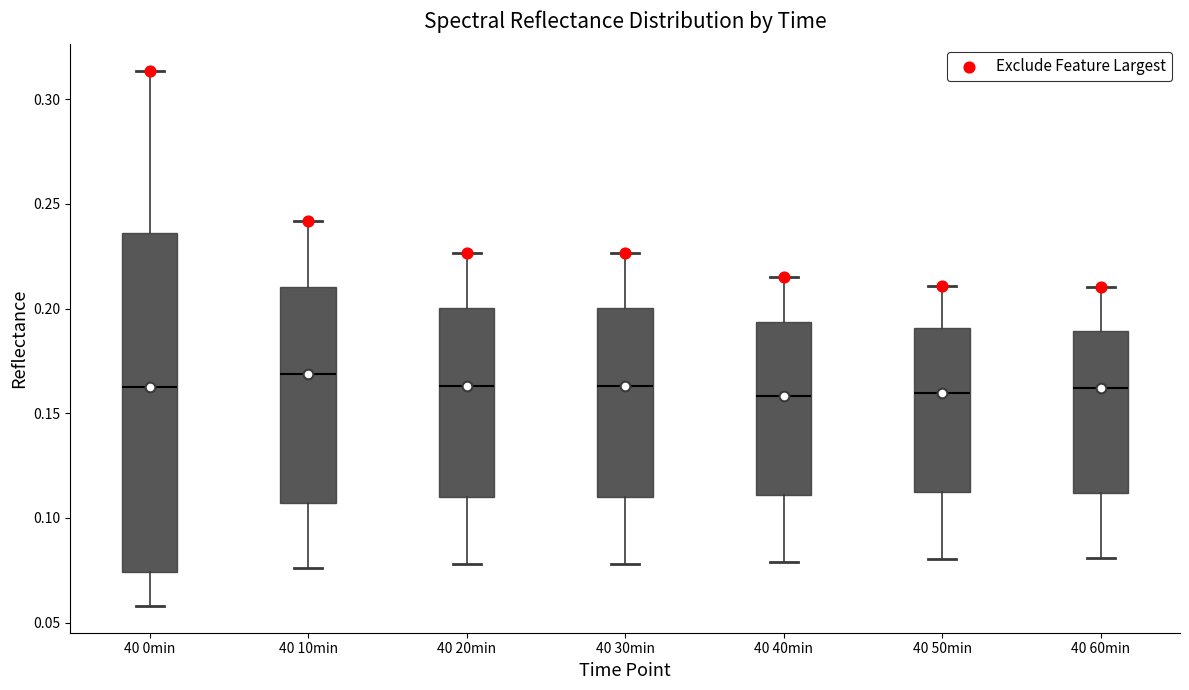

Reading left to right, transcribe this box plot: for each box, give where its median line is, the range the box spans, and where its two whiskers end, as read against the y-axis. The values are not printed on the chart, so give them approximately, as read against the axis.

40 0min: median 0.160, box 0.075 to 0.235, whiskers 0.060 to 0.315
40 10min: median 0.170, box 0.105 to 0.210, whiskers 0.075 to 0.240
40 20min: median 0.165, box 0.110 to 0.200, whiskers 0.080 to 0.225
40 30min: median 0.165, box 0.110 to 0.200, whiskers 0.080 to 0.225
40 40min: median 0.160, box 0.110 to 0.195, whiskers 0.080 to 0.215
40 50min: median 0.160, box 0.110 to 0.190, whiskers 0.080 to 0.210
40 60min: median 0.160, box 0.110 to 0.190, whiskers 0.080 to 0.210